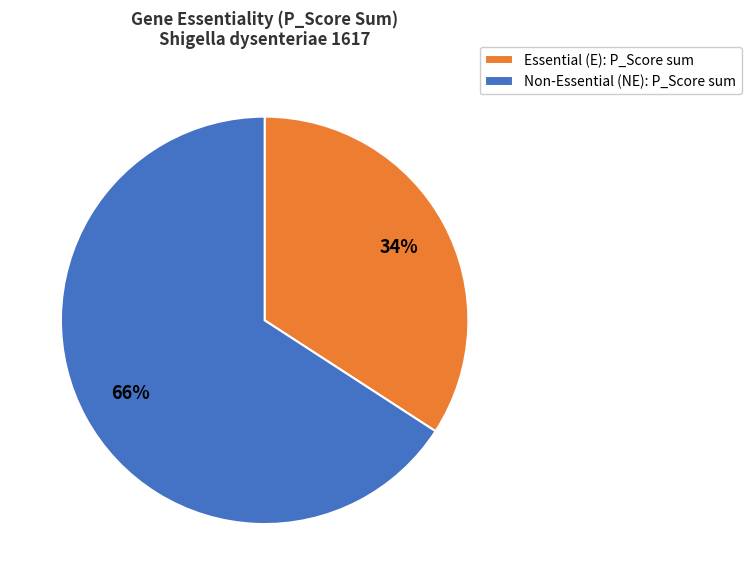

What is the ratio of the value at Non-Essential (NE): P_Score sum to the value at Essential (E): P_Score sum?

1.9